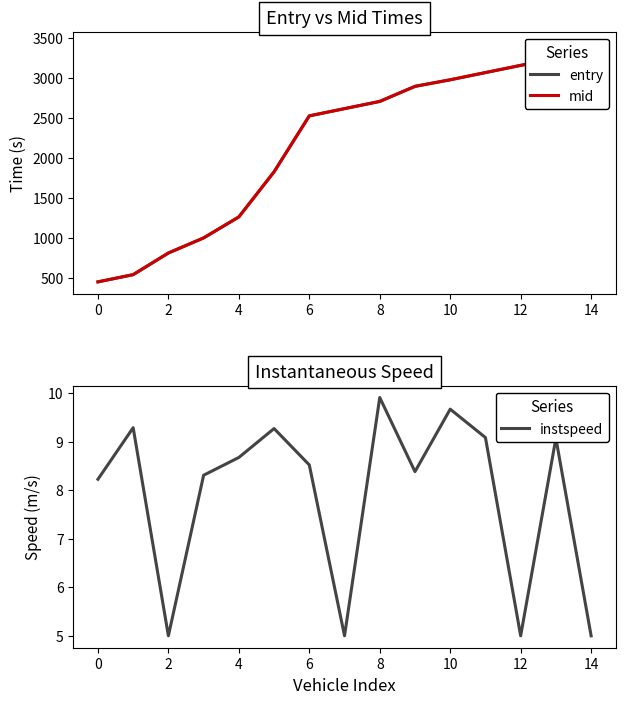

Which category has the highest value in the instspeed series?

8